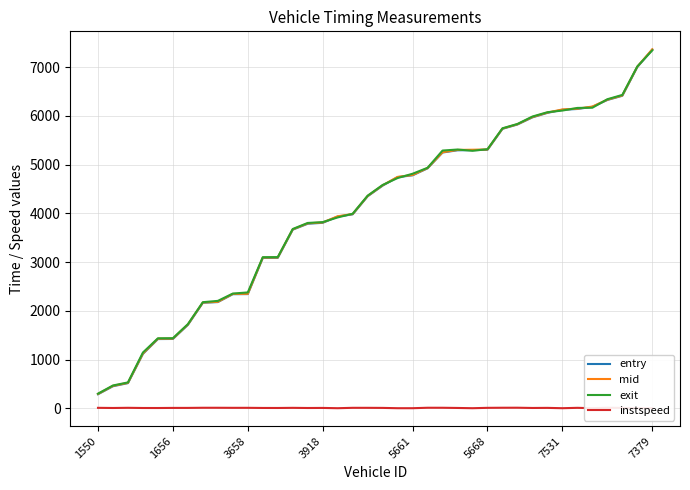

What is the minimum value for entry?

291.3